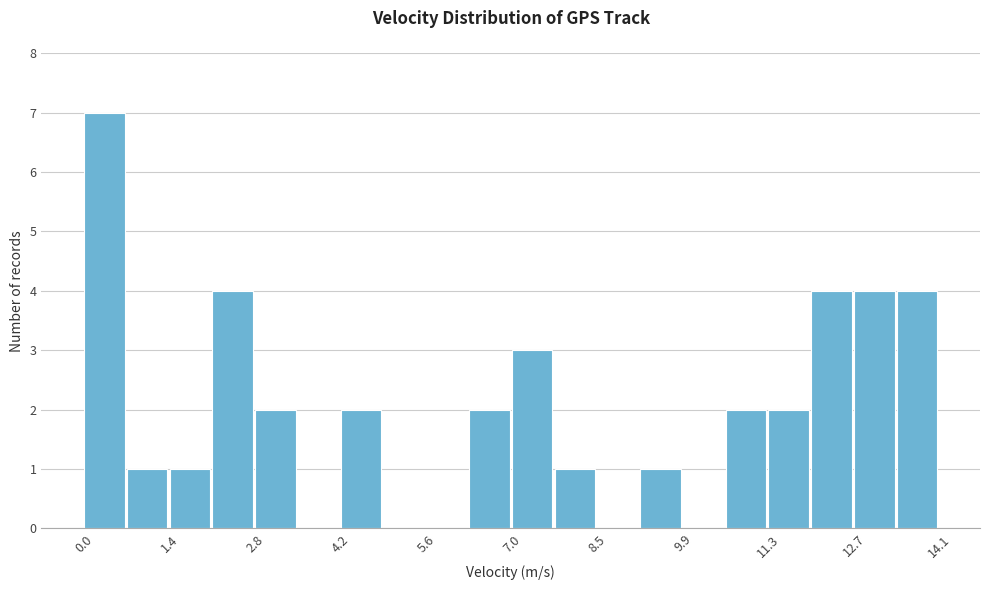

Read against the x-axis, roughly where is the centre of the tallest bar?

0.4